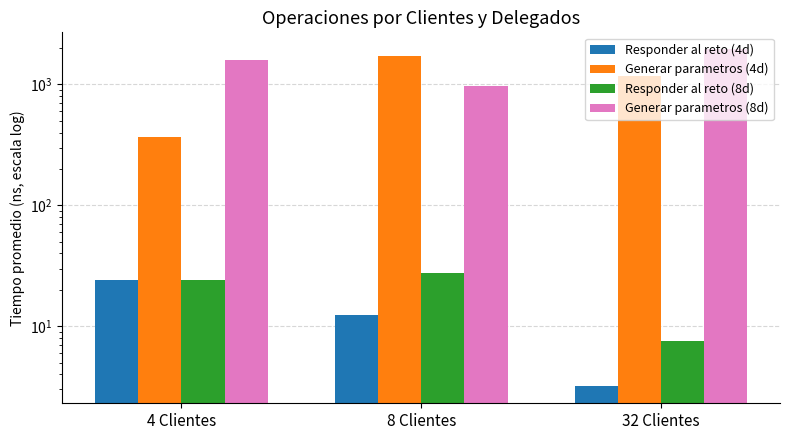

The Responder al reto (4d) series shows 12.3 at 8 Clientes. True or false?

True